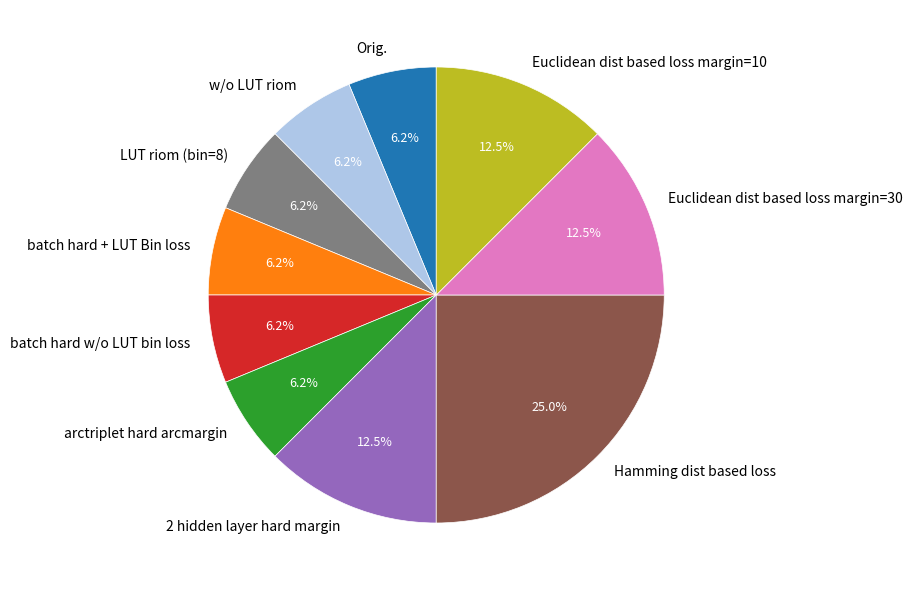

To the nearest percent, what is the combined percentage of Euclidean dist based loss margin=30 and 2 hidden layer hard margin?

25%